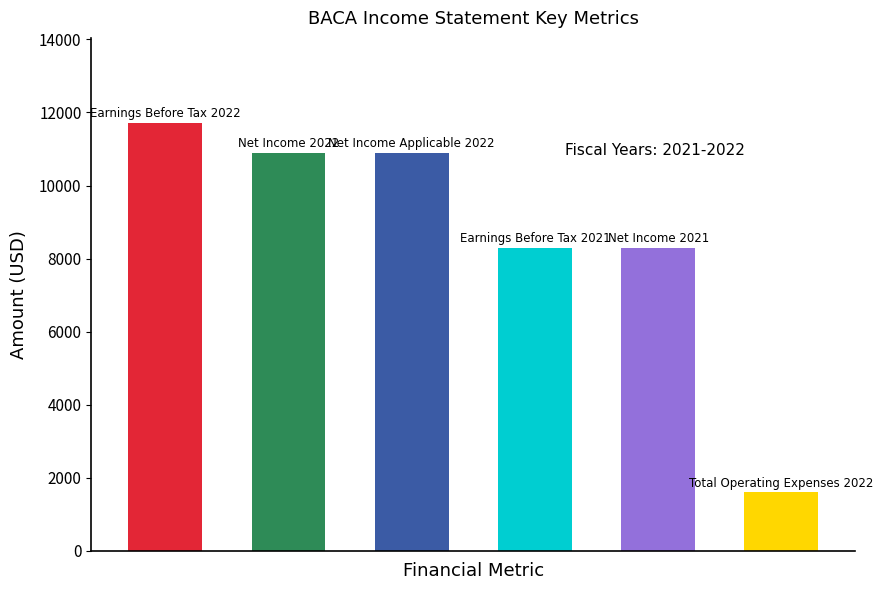

What is the greatest value displayed?

11700